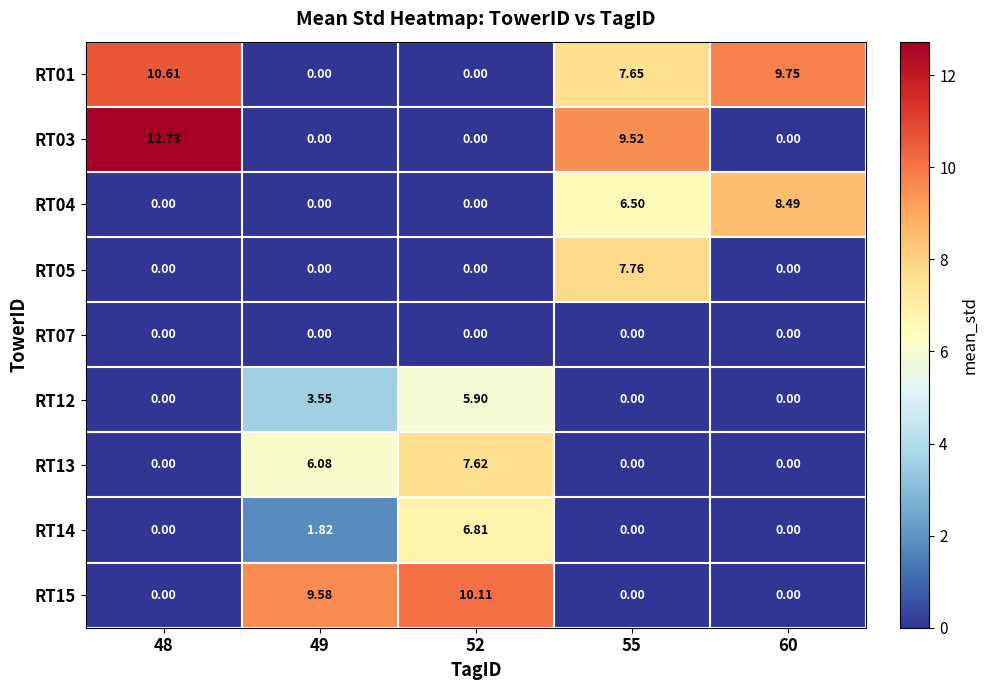

At which category does the chart reach its minimum across all series?

49